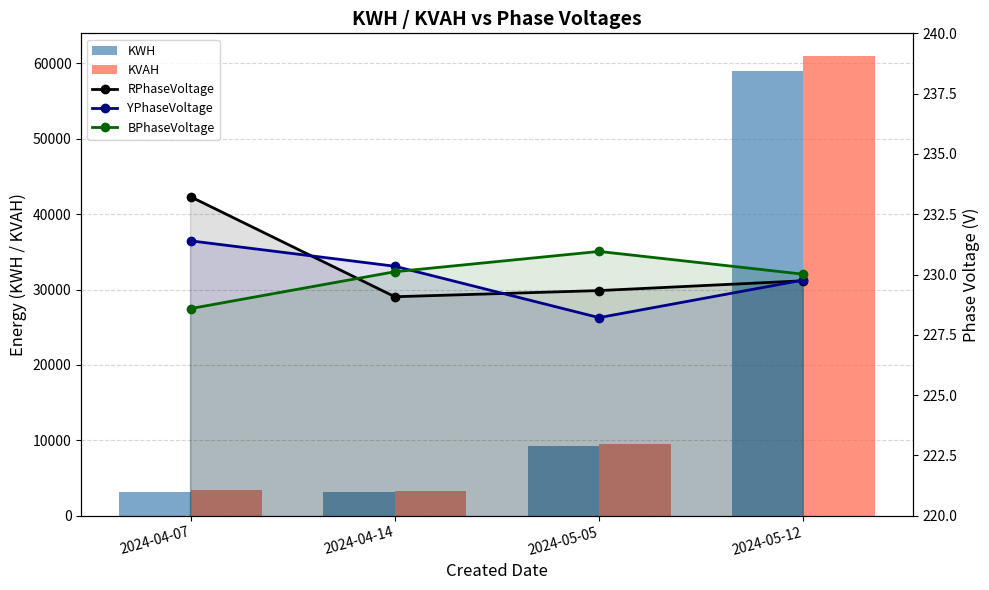

What is the label of the 2nd bar from the left?

2024-04-14